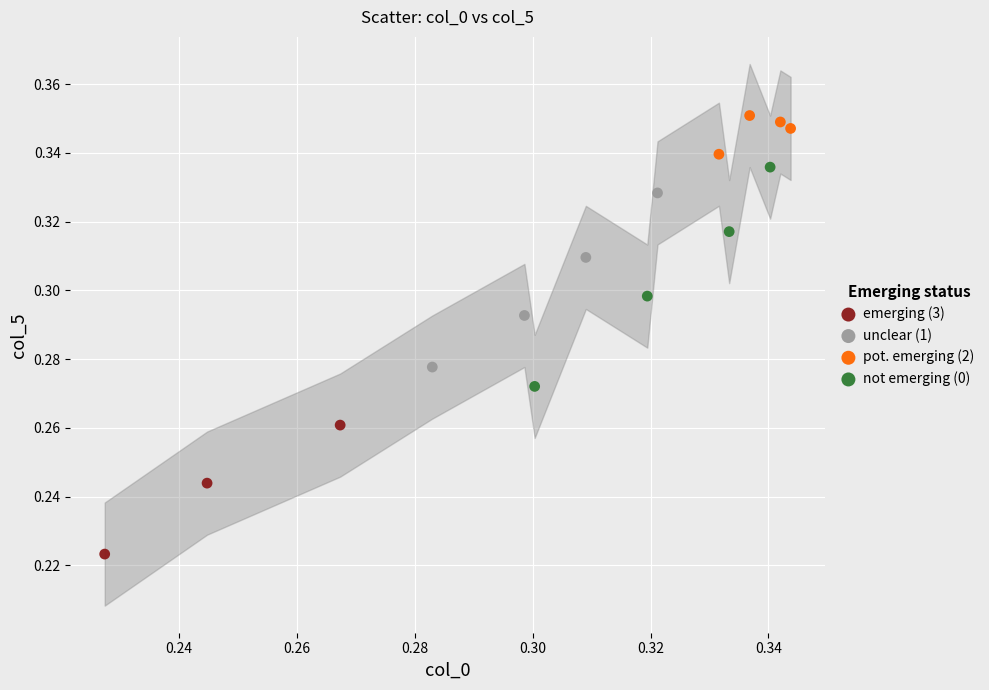

Which series reaches the maximum Y coordinate?

pot. emerging (2)